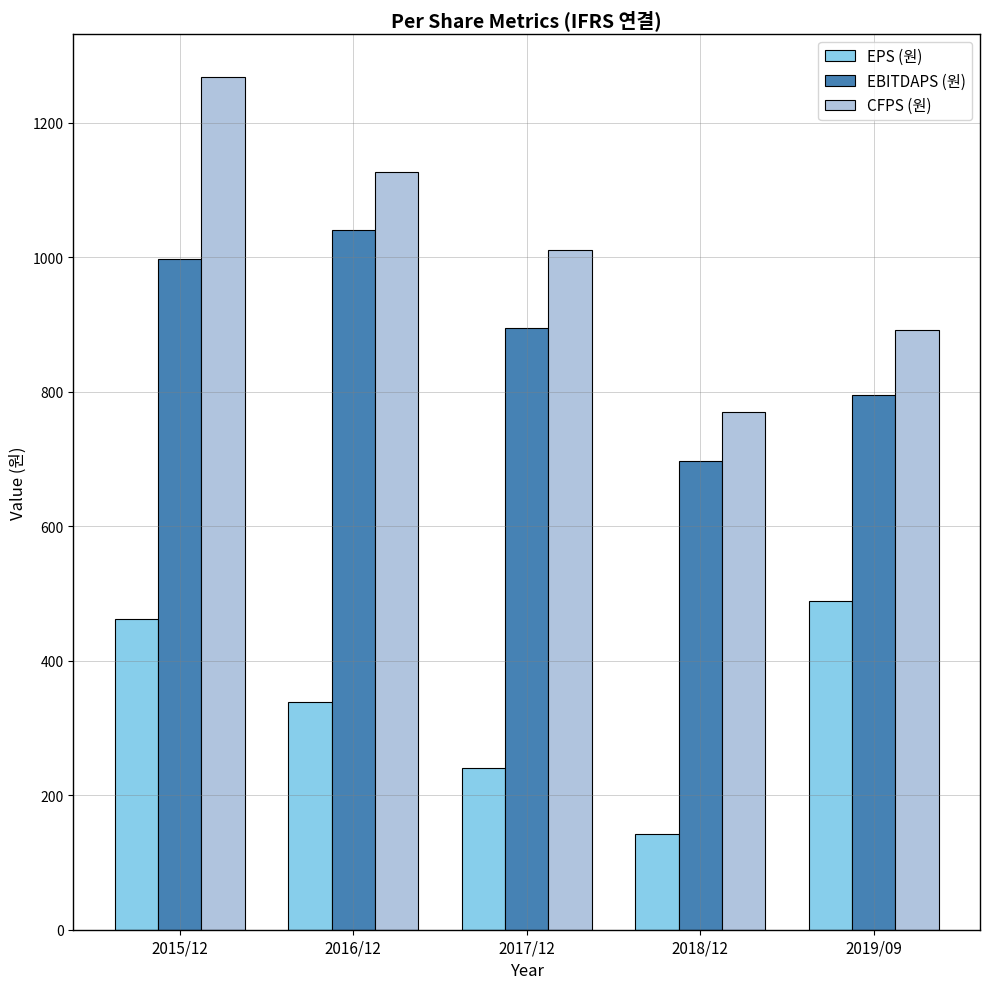

Reading left to right, extract all data points from this chart.

EPS (원): 2015/12=462	2016/12=338	2017/12=240	2018/12=142	2019/09=489
EBITDAPS (원): 2015/12=997	2016/12=1040	2017/12=895	2018/12=697	2019/09=795
CFPS (원): 2015/12=1268	2016/12=1126	2017/12=1010	2018/12=770	2019/09=891